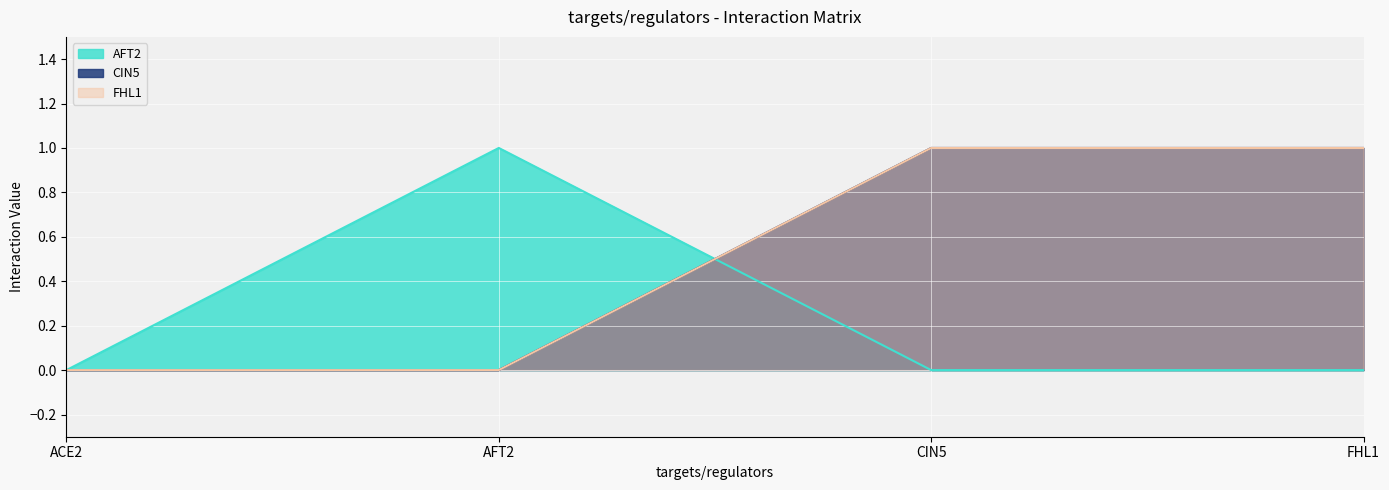

Reading left to right, transcribe all the data shown in this chart.

AFT2: ACE2=0	AFT2=1	CIN5=0	FHL1=0
CIN5: ACE2=0	AFT2=0	CIN5=1	FHL1=1
FHL1: ACE2=0	AFT2=0	CIN5=1	FHL1=1